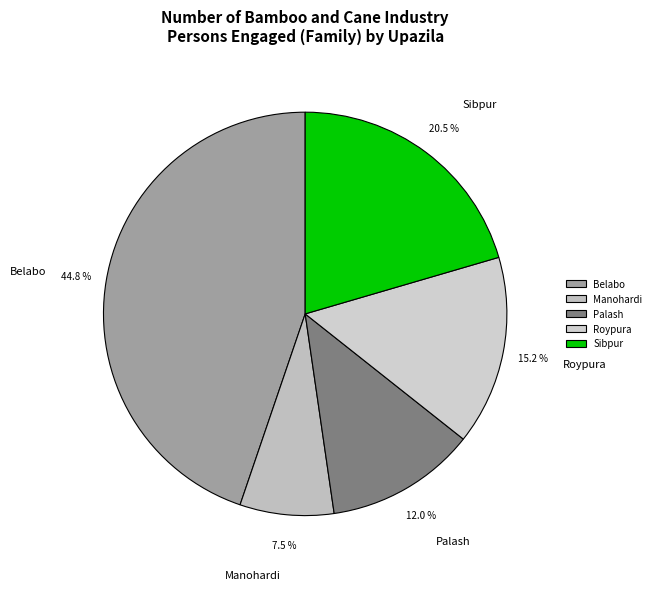

Rank the categories by value from highest to lowest.

Belabo, Sibpur, Roypura, Palash, Manohardi